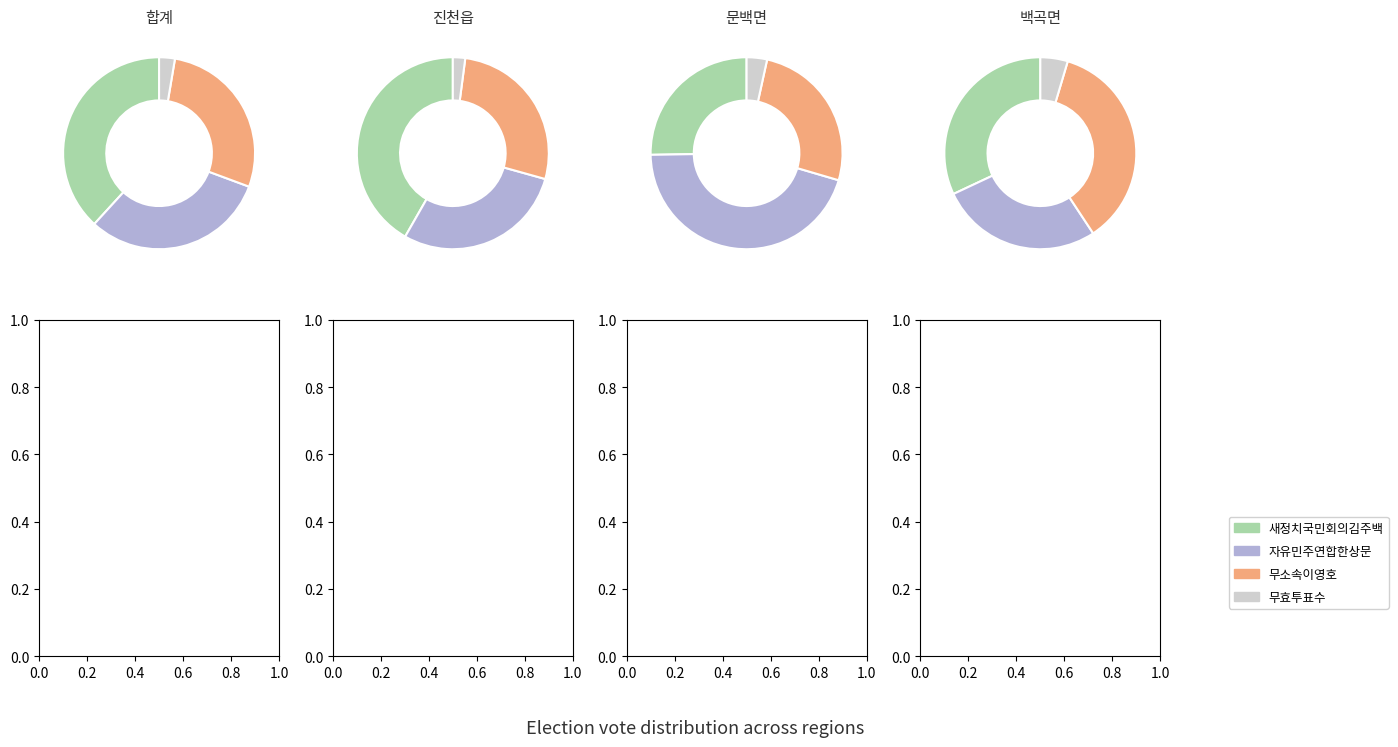

Combined, do 합계 and 백곡면 account for over 50%?

Yes